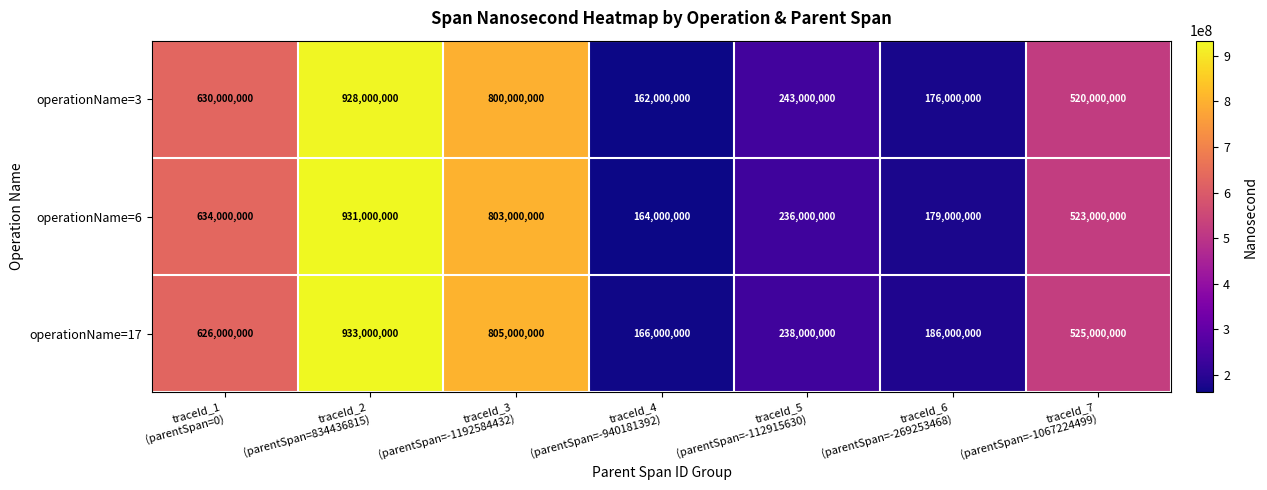

Reading left to right, transcribe all the data shown in this chart.

operationName=3: 630000000	928000000	800000000	162000000	243000000	176000000	520000000
operationName=6: 634000000	931000000	803000000	164000000	236000000	179000000	523000000
operationName=17: 626000000	933000000	805000000	166000000	238000000	186000000	525000000